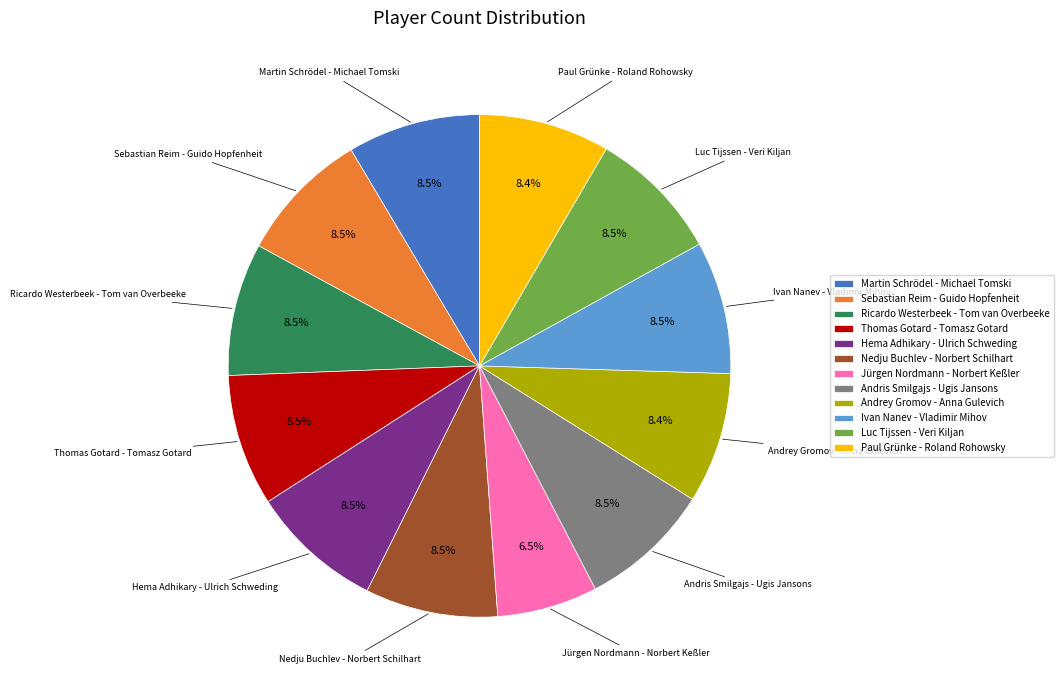

Approximately how many times larger is the value at Andrey Gromov - Anna Gulevich compared to Sebastian Reim - Guido Hopfenheit?

1.0